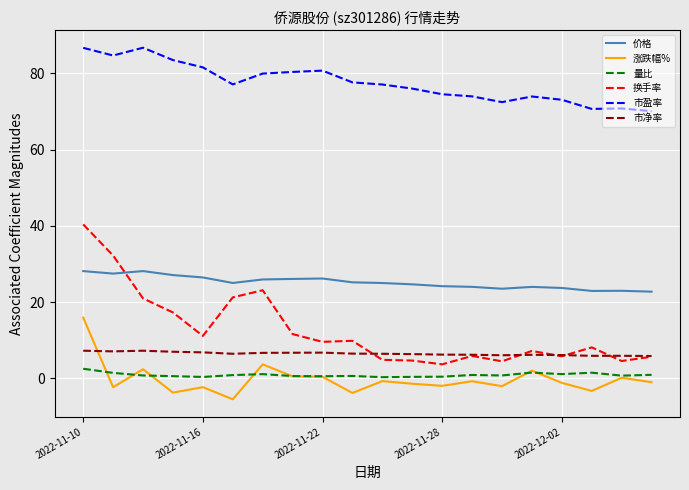

True or false: 市盈率 has more than 0 interior local peaks.

True